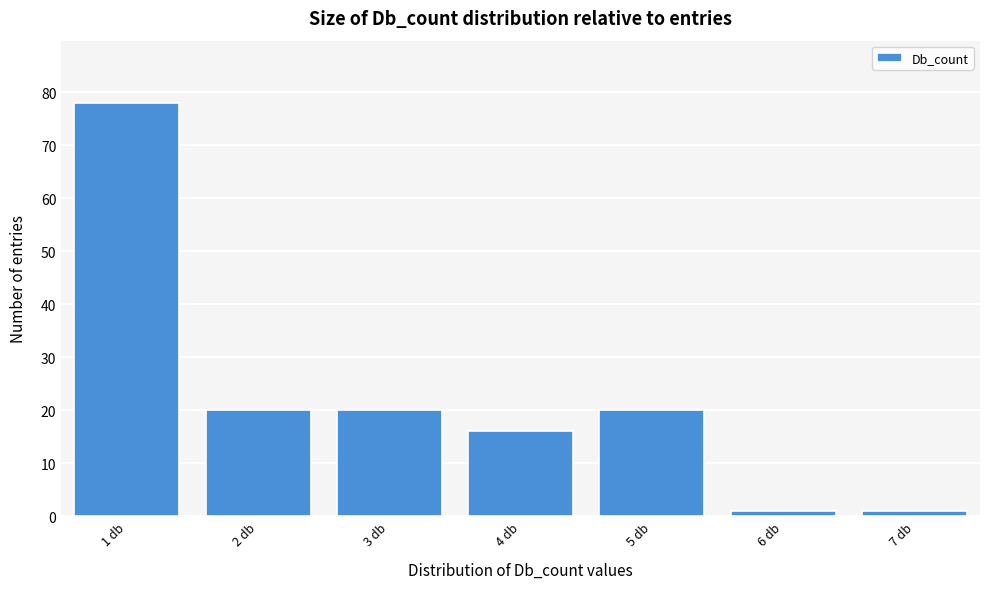

Reading left to right, list all the values displayed in this chart.

78	20	20	16	20	1	1